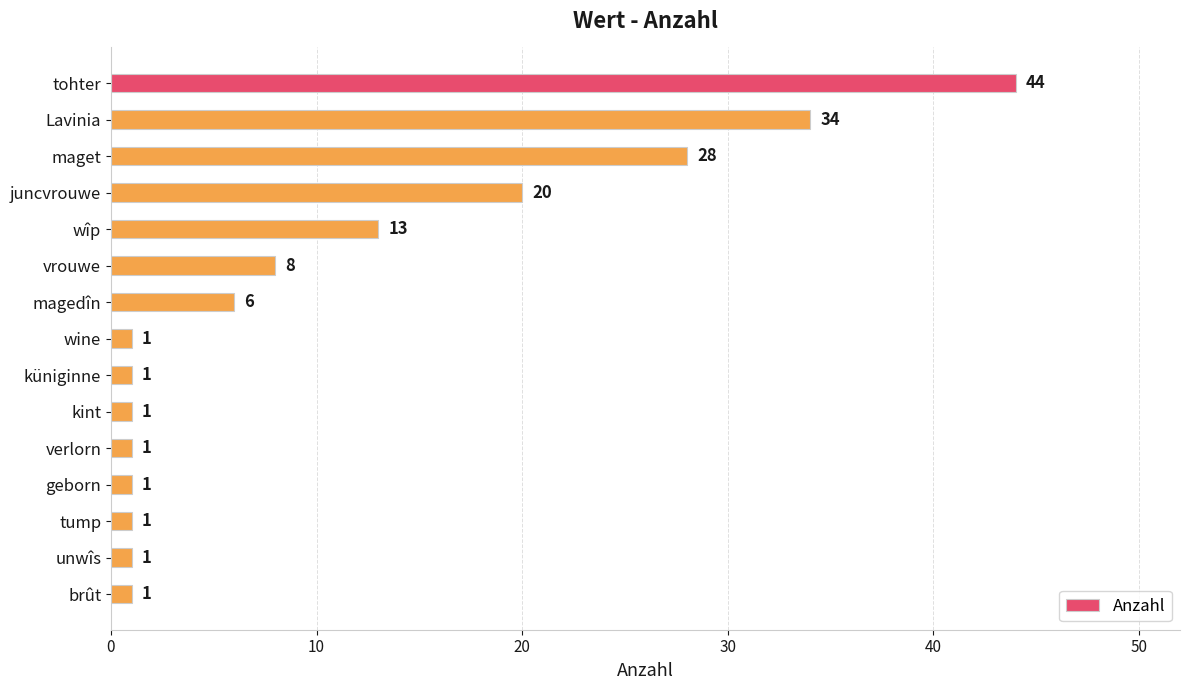

What is the average value?

11